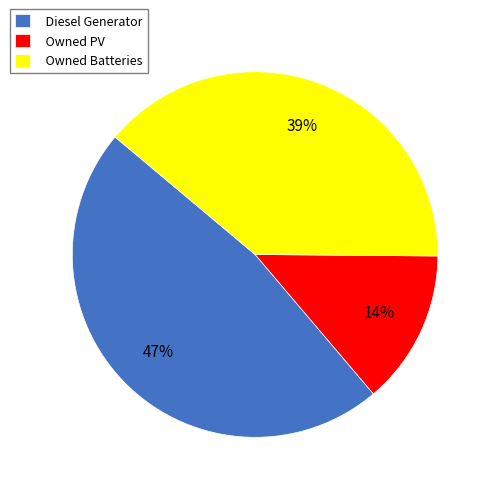

Which category has the smallest portion of the pie?

Owned PV